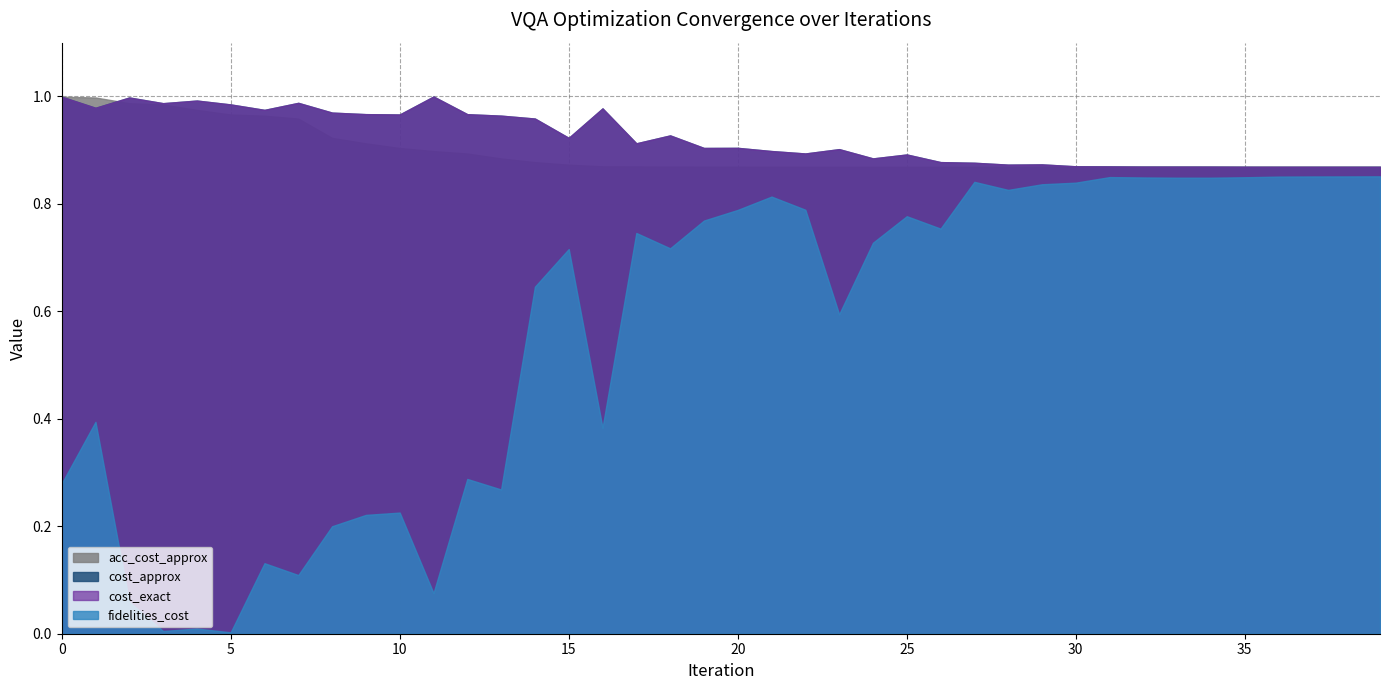

Which series changed the most between 14 and 16?

fidelities_cost